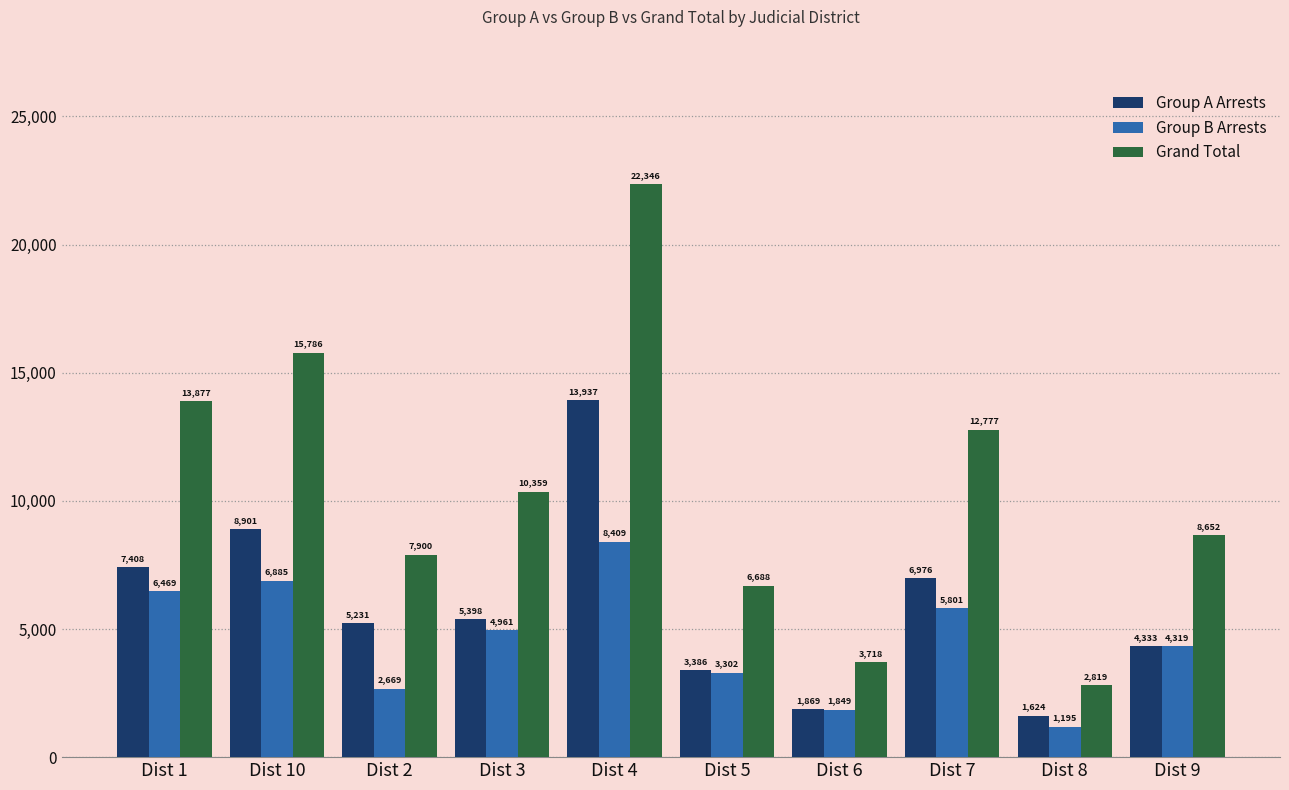

Which label corresponds to the largest value in the chart?

Dist 4